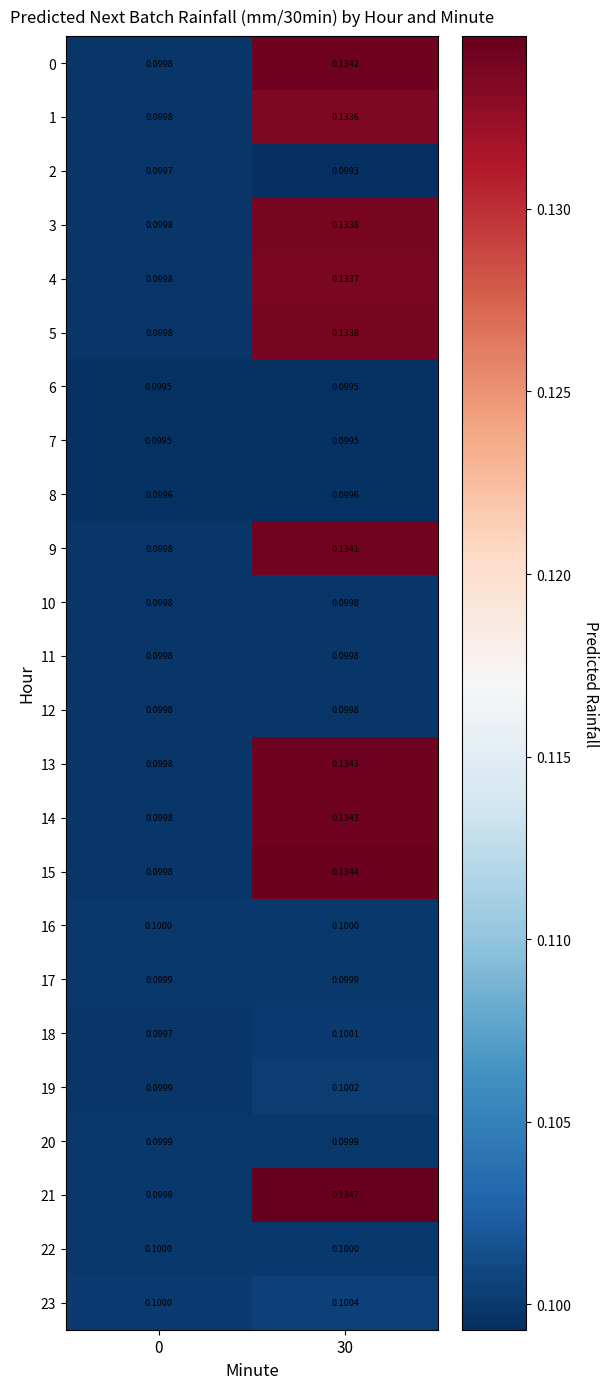

Is the value of 8 at 30 greater than the value of 17 at 0?

No